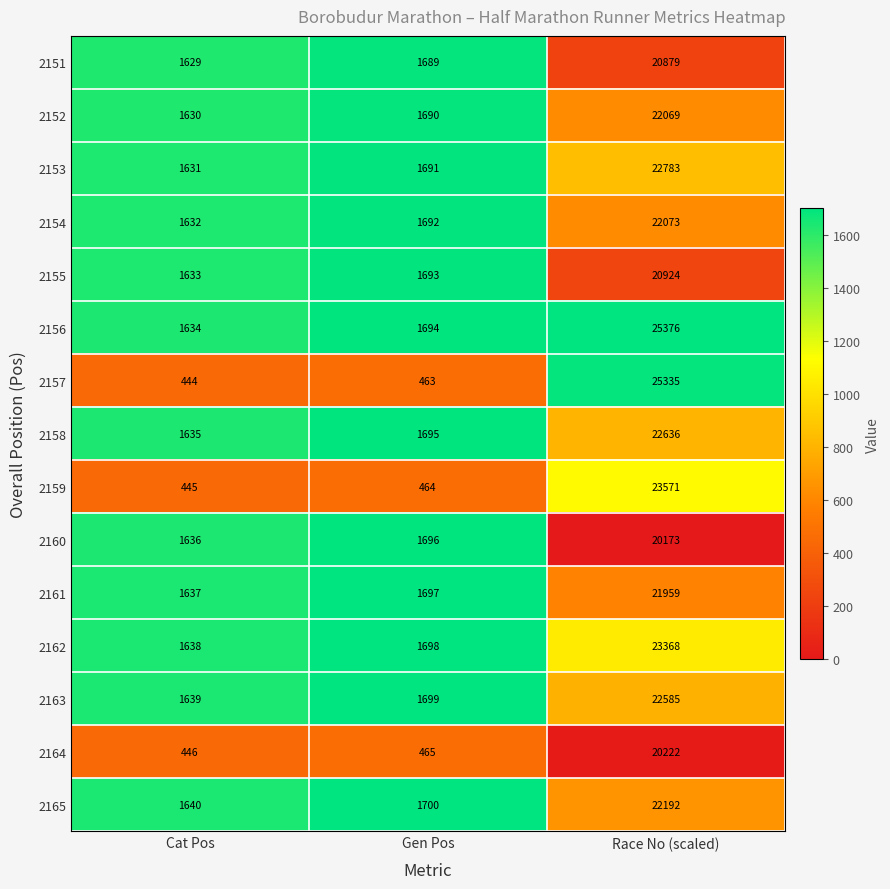

What is the highest value of the 2154 series?

22073